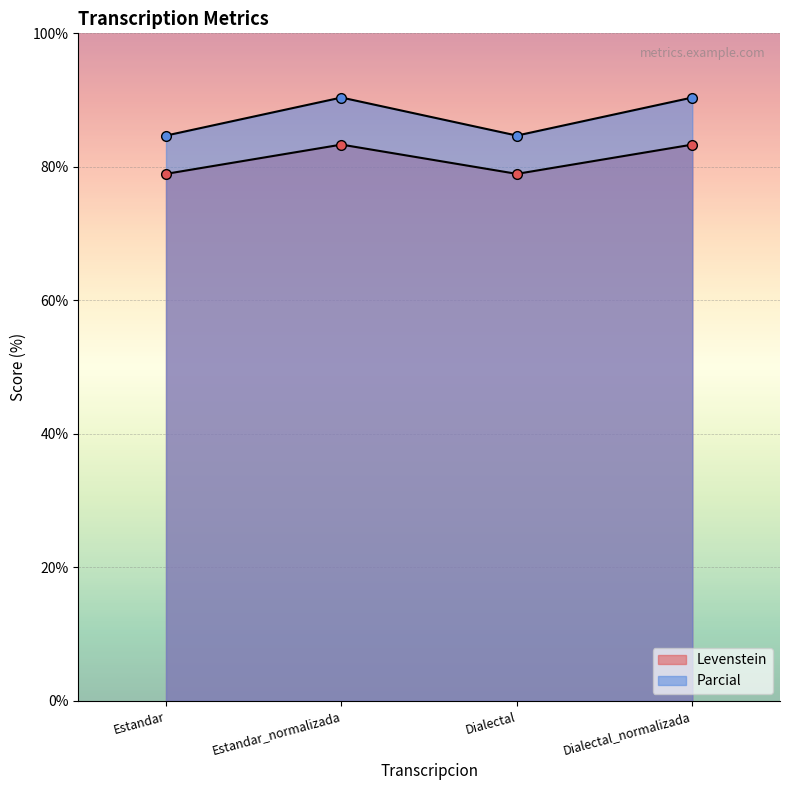

Which label corresponds to the largest value in the chart?

Estandar_normalizada